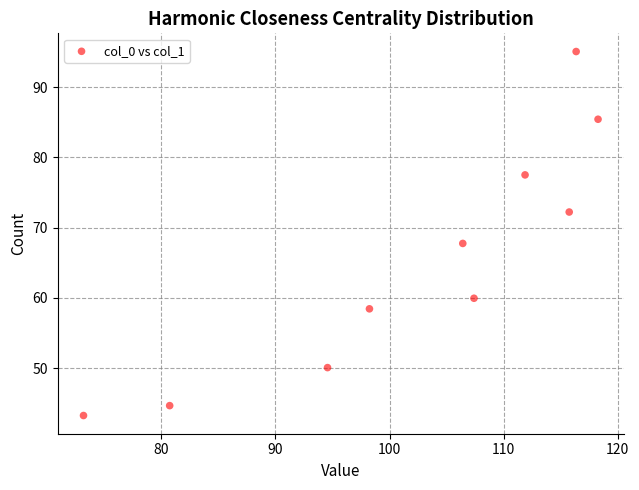

What Y value in the scatter plot is closest to 69?

67.7